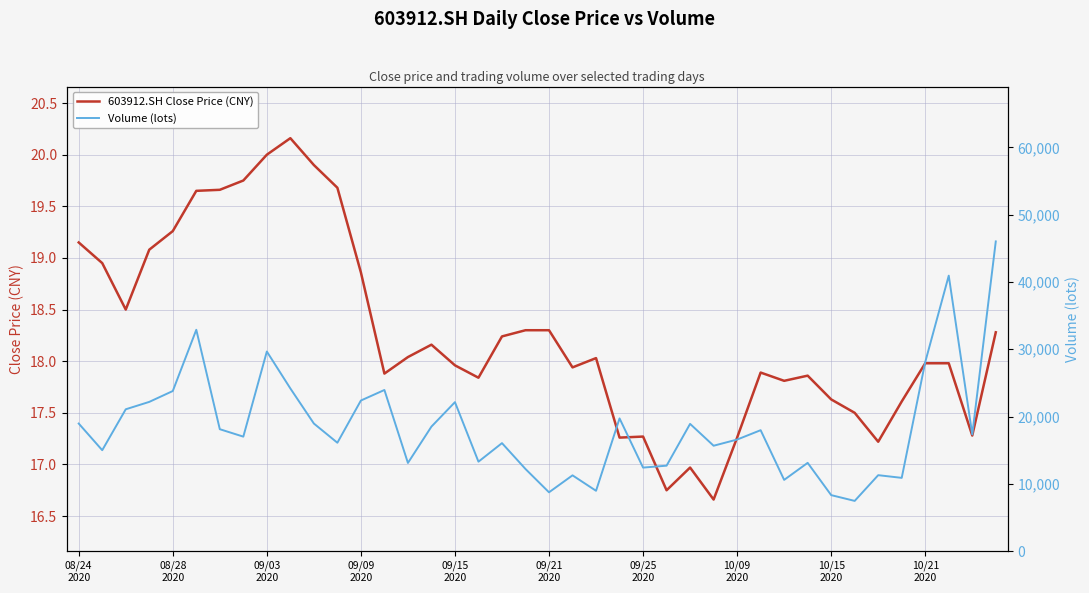

What is the value of the 603912.SH Close Price (CNY) point at the 21st from the left?

18.3